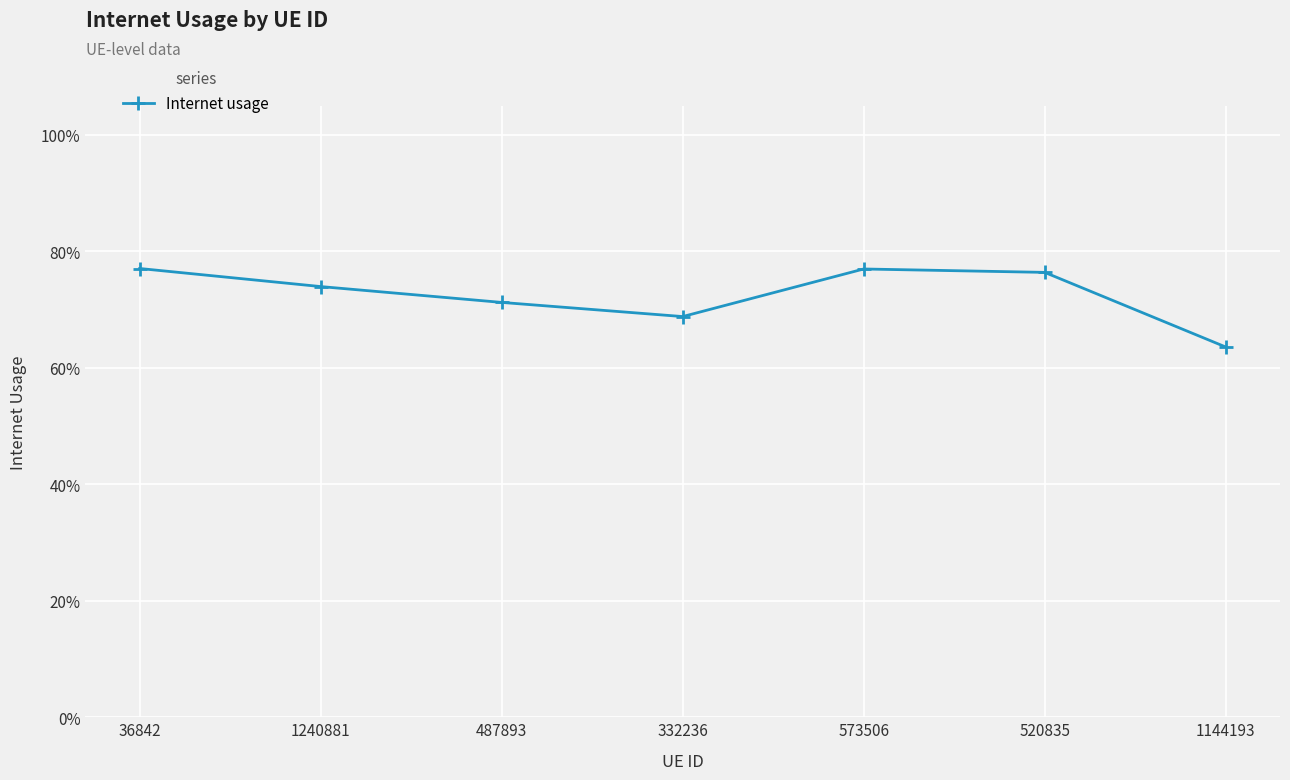

How many values are between 0 and 1?

7